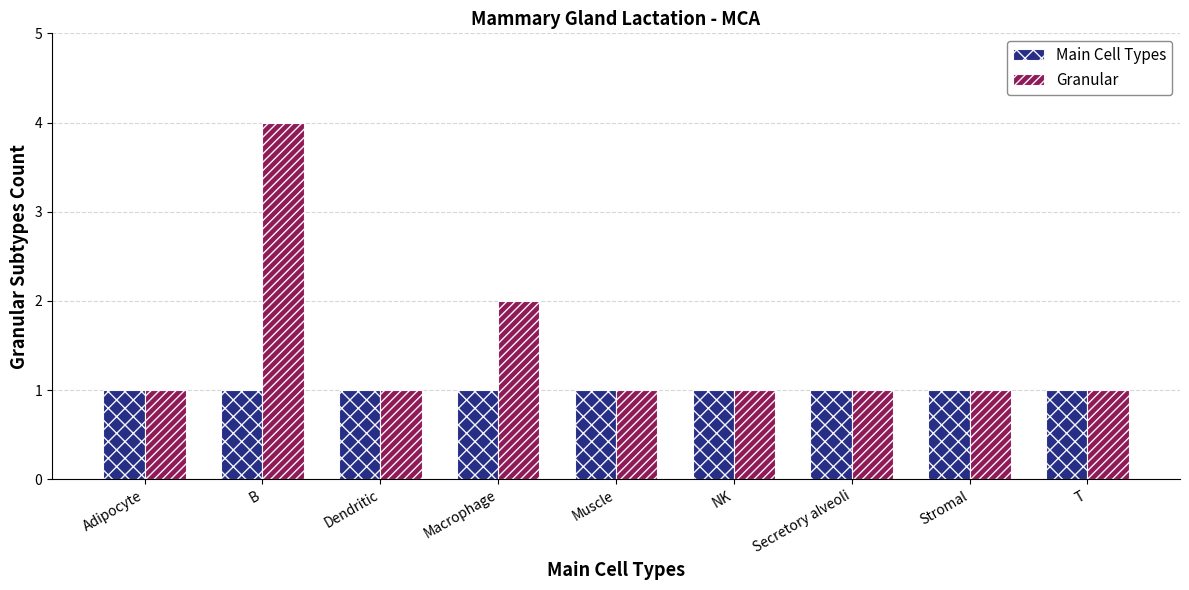

Which series has the largest total across all categories?

Granular